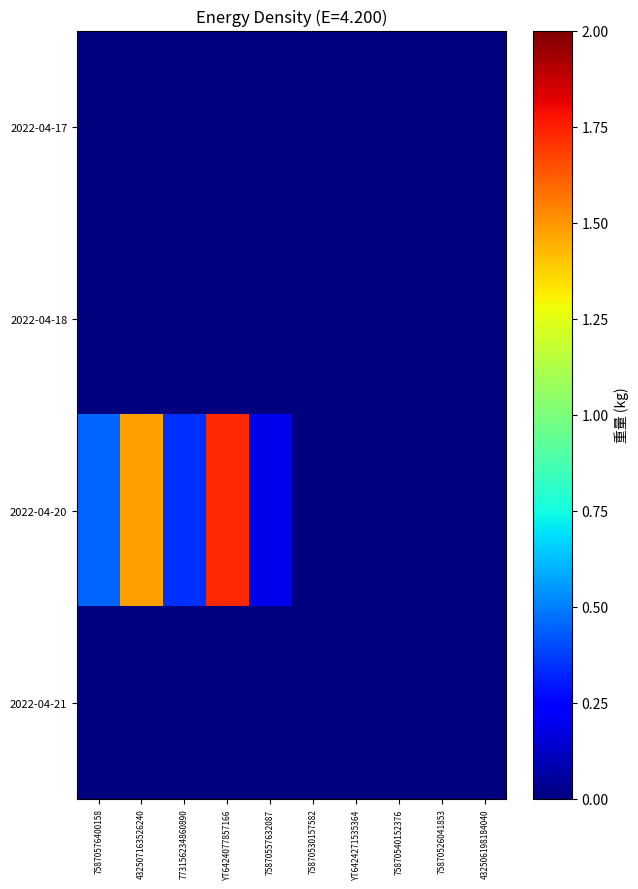

At YT6424271535364, list the series in order from largest to smallest.

2022-04-17, 2022-04-18, 2022-04-20, 2022-04-21